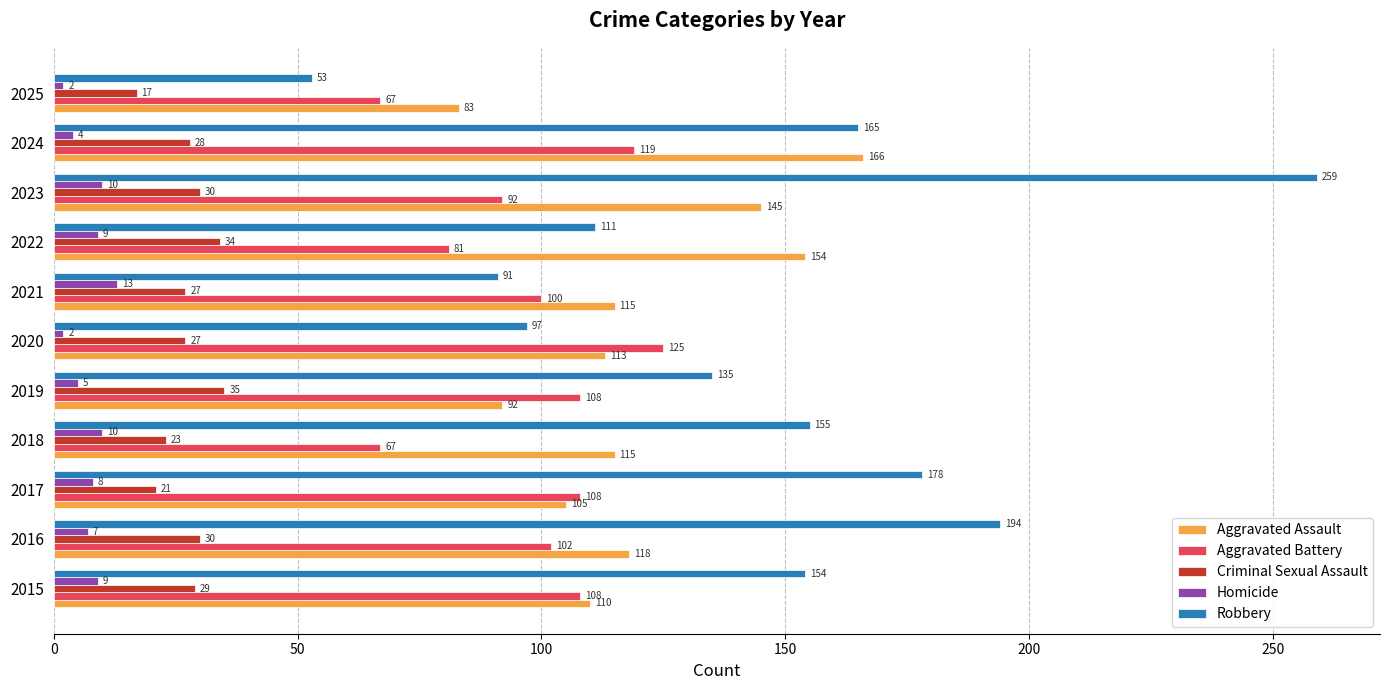

Rank the series by their maximum value, from lowest to highest.

Homicide, Criminal Sexual Assault, Aggravated Battery, Aggravated Assault, Robbery